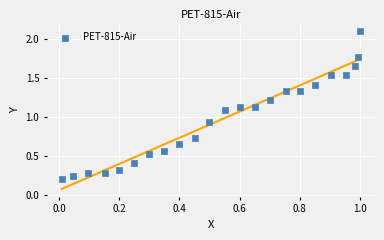

What is the range of X values (max minus min)?

1.0